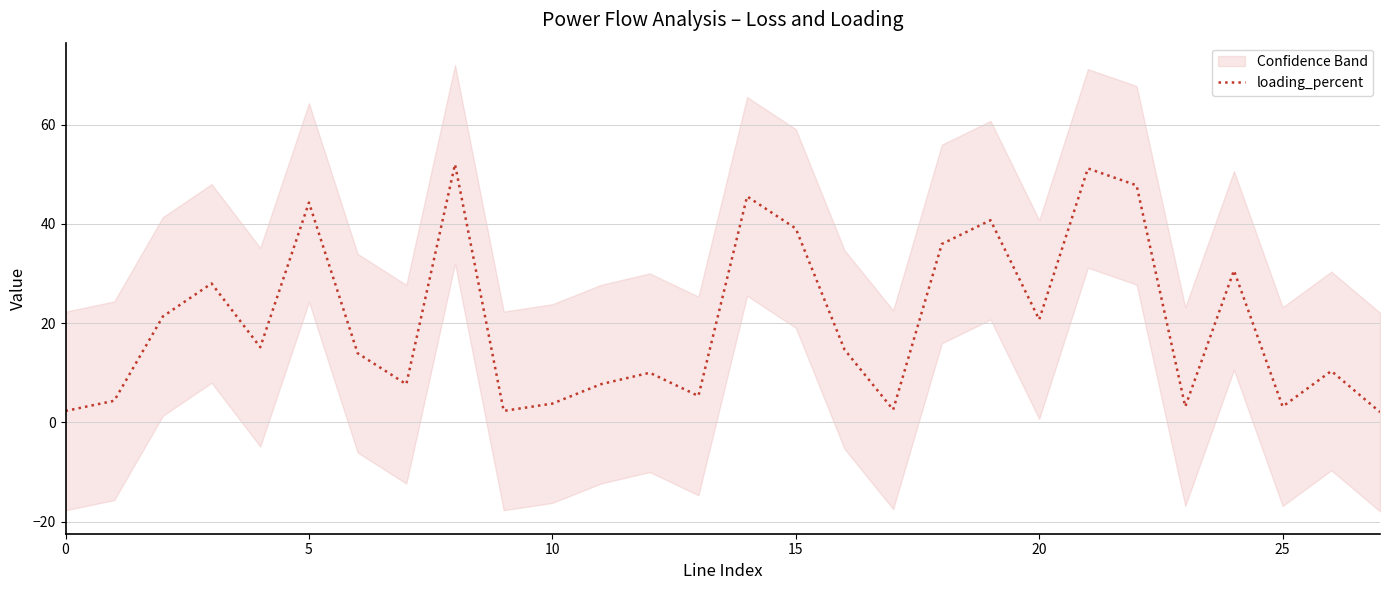

Which label corresponds to the largest value in the chart?

8